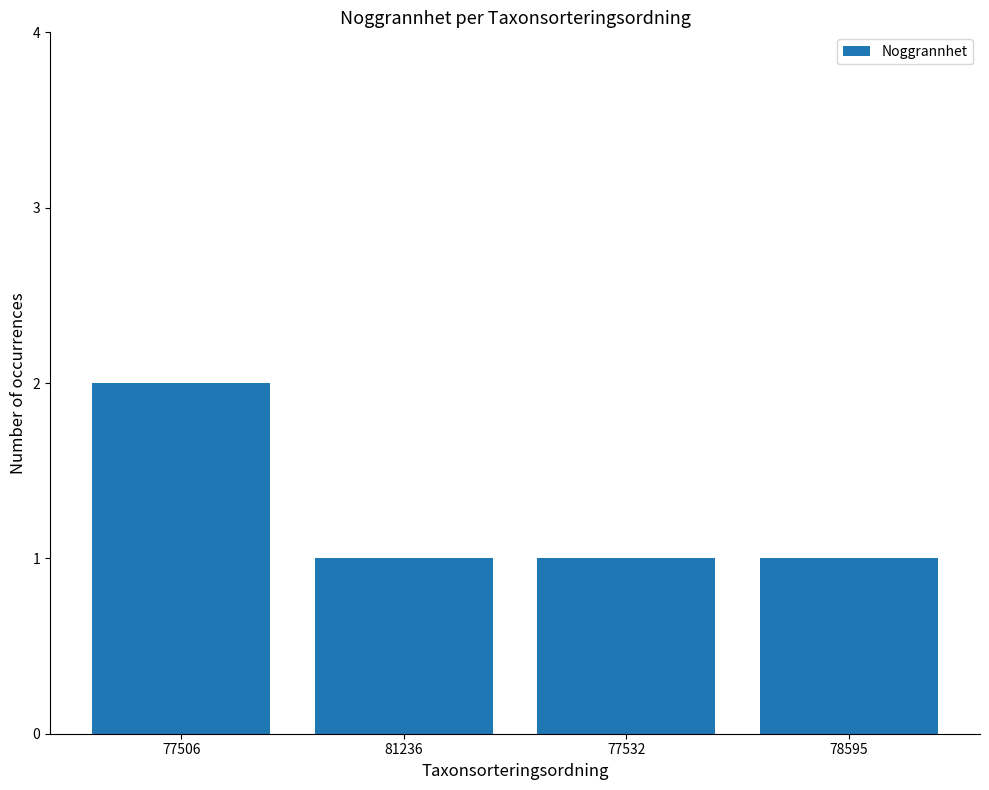

What is the smallest value displayed?

1